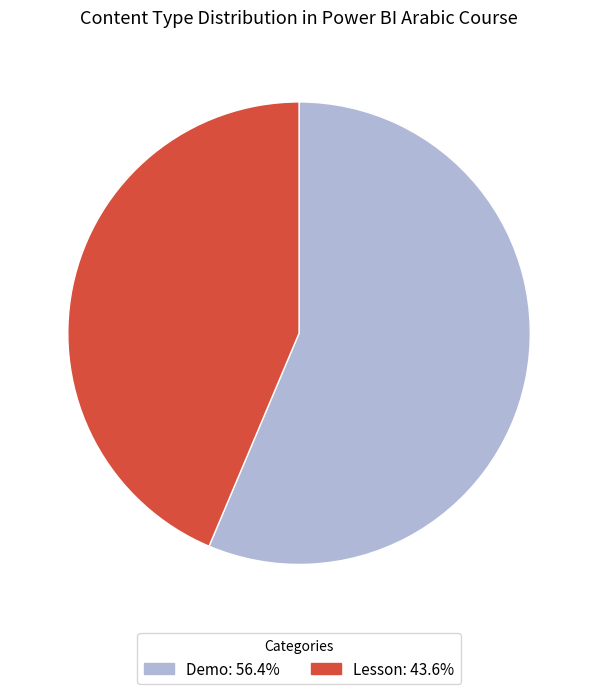

Is Lesson the majority of the pie?

No